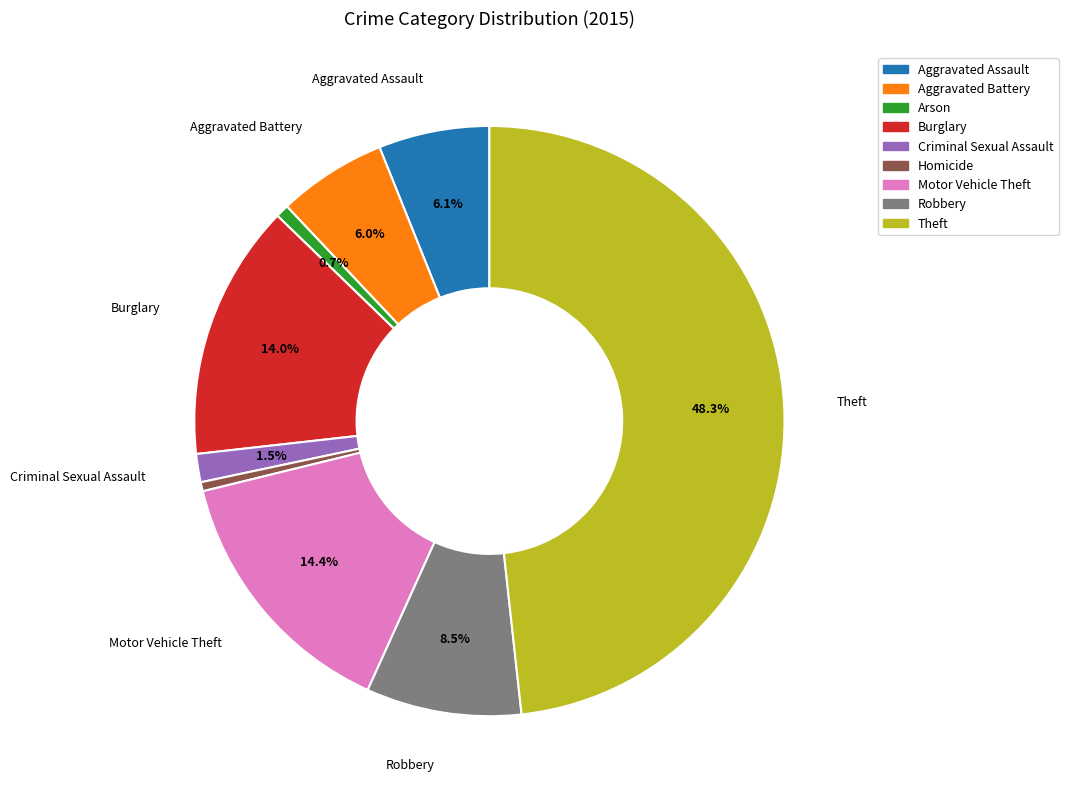

Do Motor Vehicle Theft and Aggravated Assault together represent more than half of the pie?

No